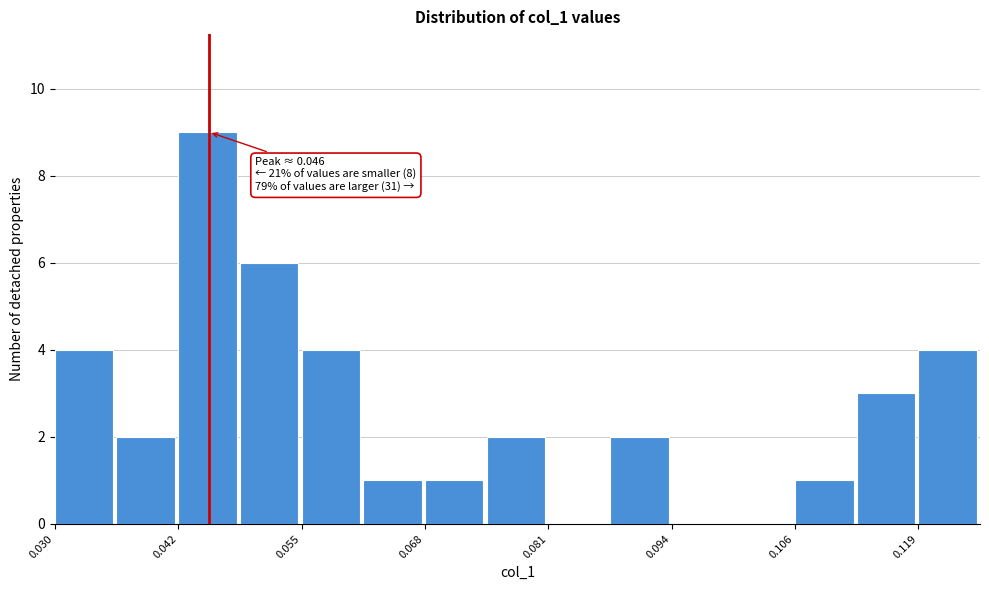

Read against the x-axis, roughly where is the centre of the tallest bar?

0.046